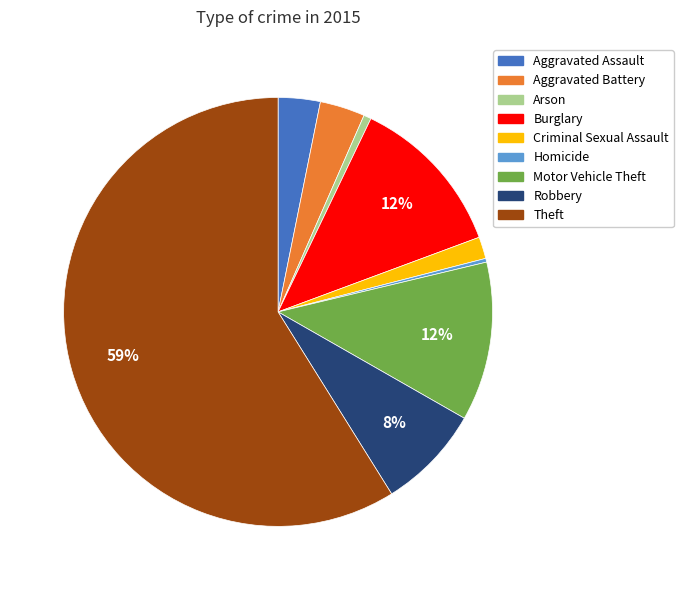

To the nearest percent, what is the difference between the largest and smallest slice percentages?

59%